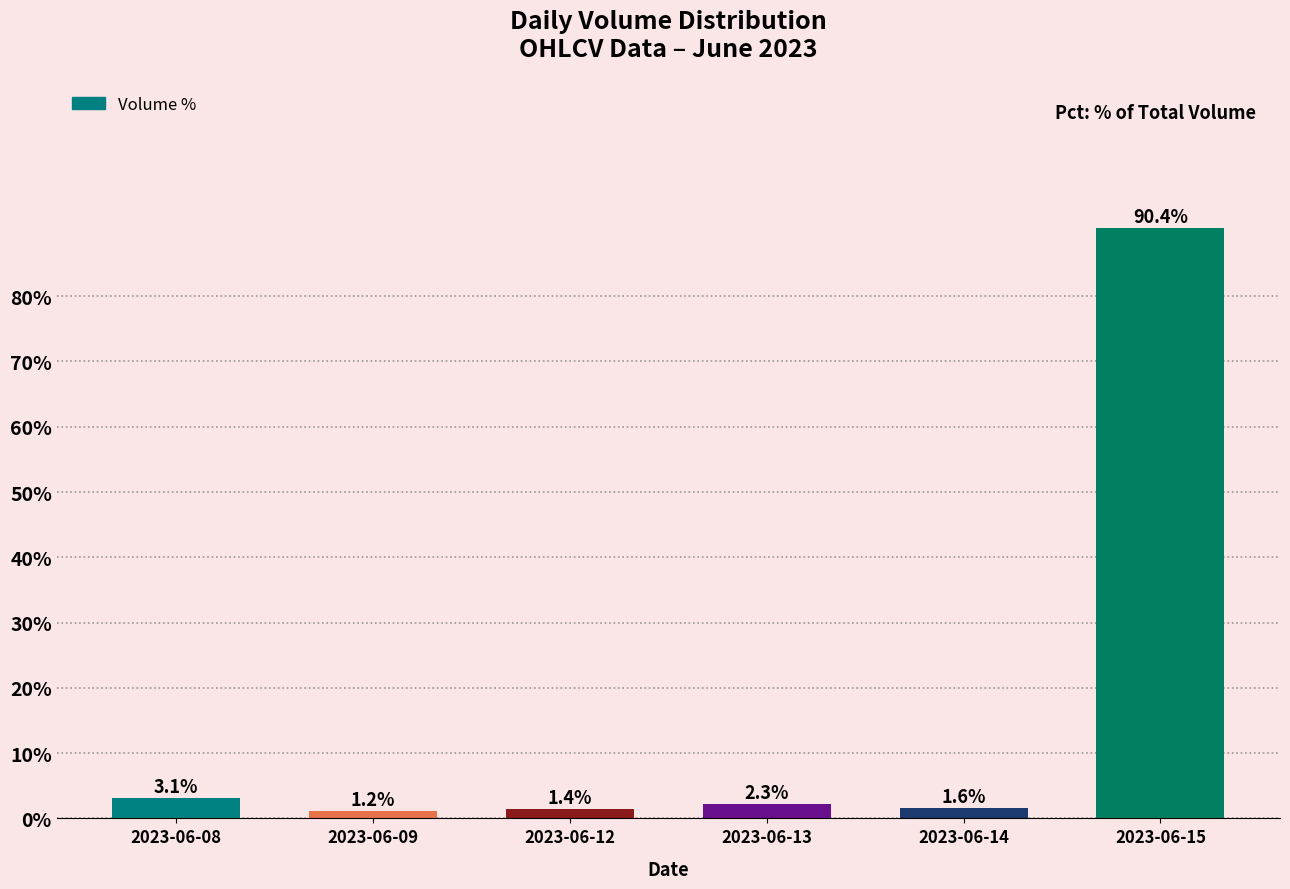

Reading right to left, transcribe all the data shown in this chart.

2023-06-15=90.4	2023-06-14=1.6	2023-06-13=2.3	2023-06-12=1.4	2023-06-09=1.2	2023-06-08=3.1